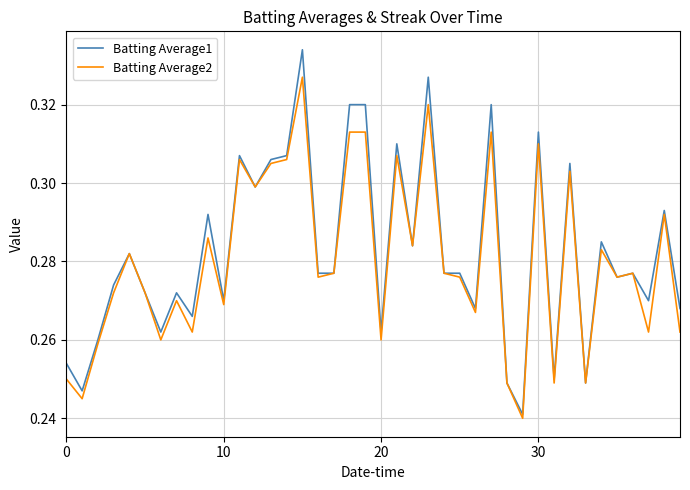

Which series has the widest spread of values?

Batting Average1